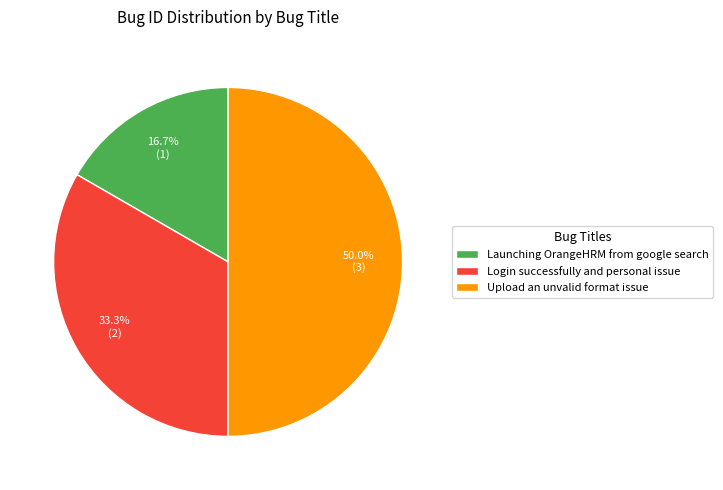

To the nearest percent, what is the difference between the Login successfully and personal issue and Launching OrangeHRM from google search slice percentages?

17%